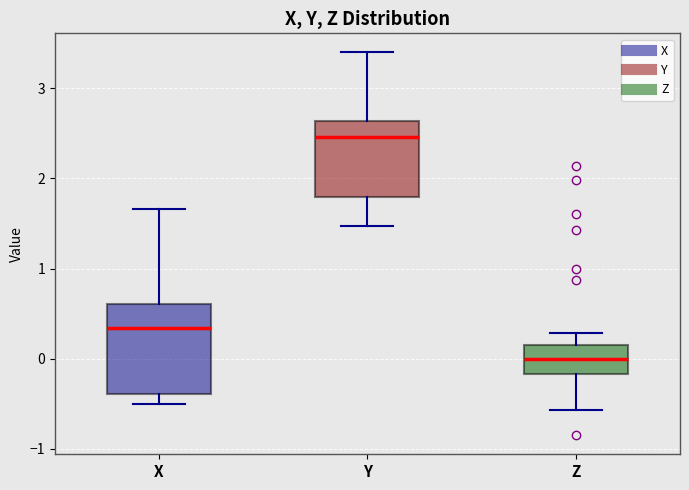

Which box has the highest median line?

Y